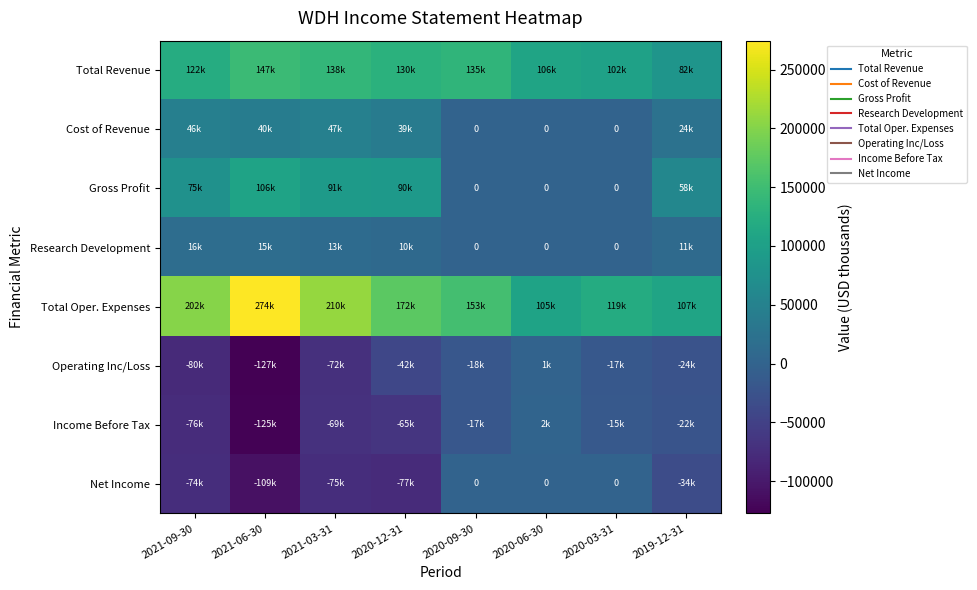

At 2021-09-30, list the series in order from smallest to largest.

Operating Inc/Loss, Income Before Tax, Net Income, Research Development, Cost of Revenue, Gross Profit, Total Revenue, Total Oper. Expenses